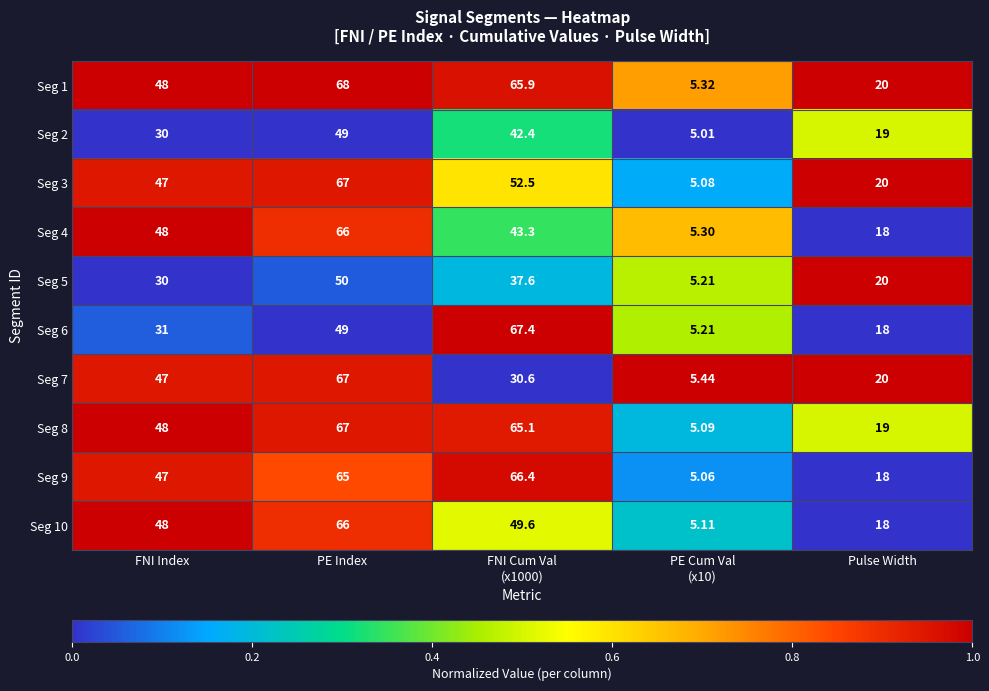

At which label is Seg 3 closest to 36?

FNI Index